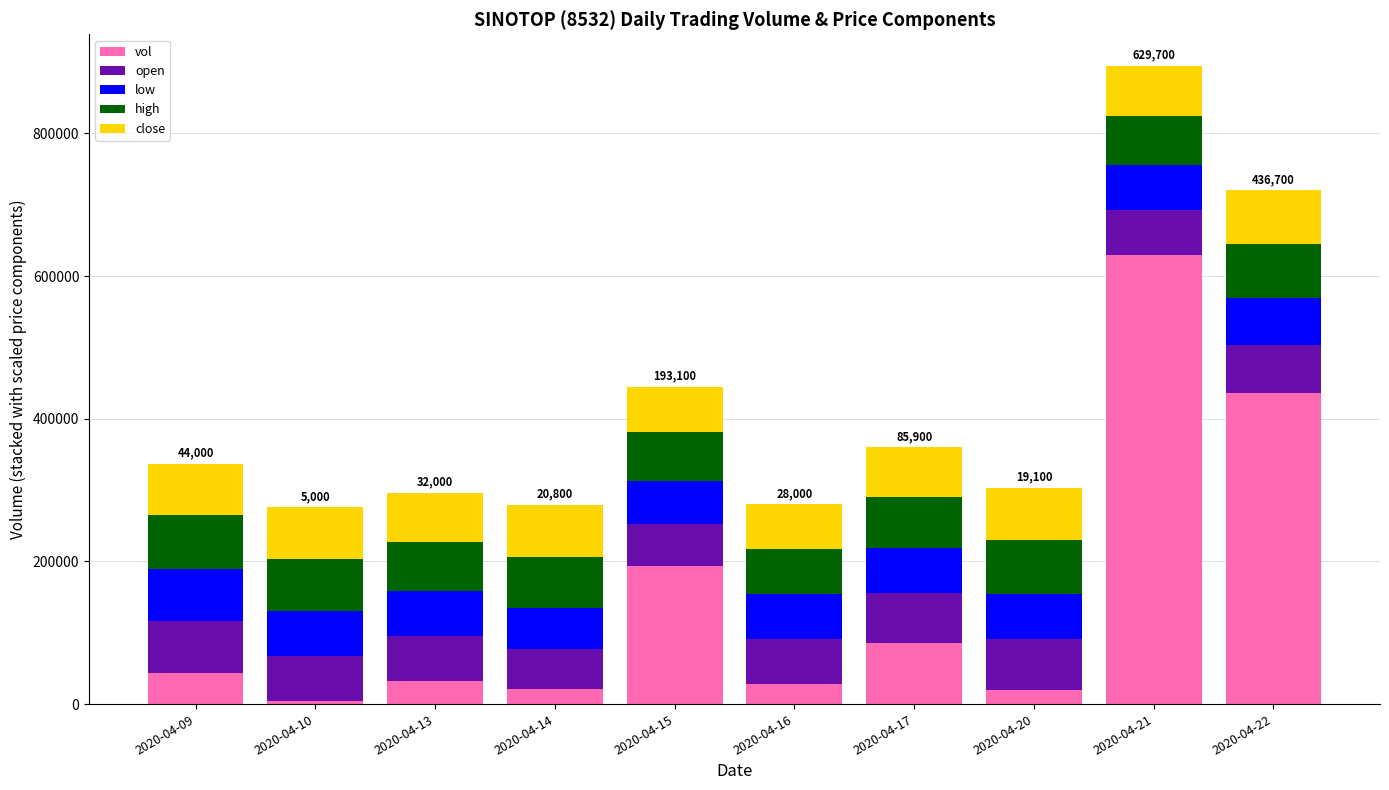

What is the total value across all series at 2020-04-21?

894174.0